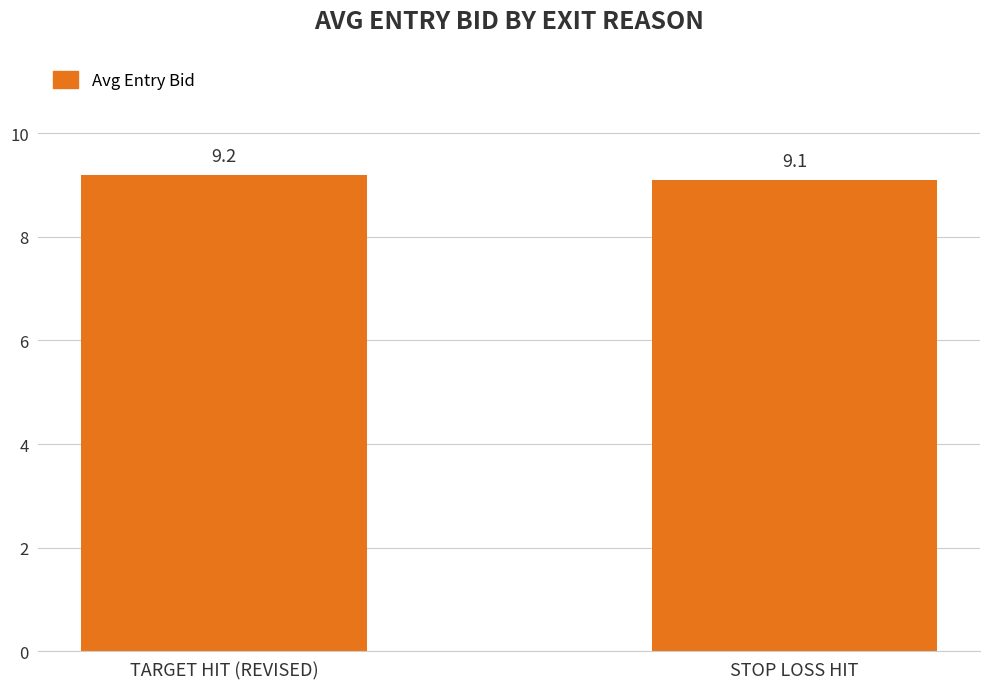

Is it true that the value at TARGET HIT (REVISED) is 9.2?

True